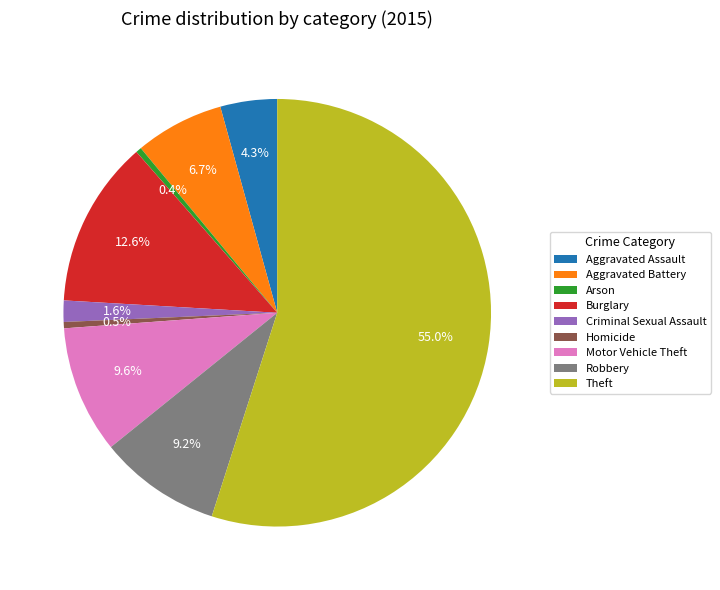

What is the largest slice in the pie chart?

Theft